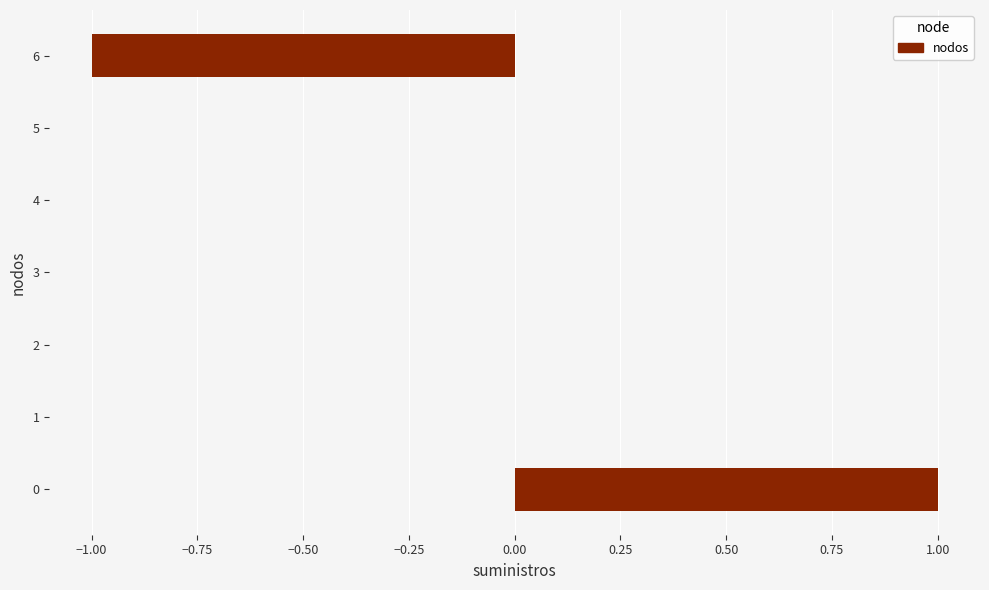

Reading bottom to top, what are all the values shown in this chart?

0=1	1=0	2=0	3=0	4=0	5=0	6=-1